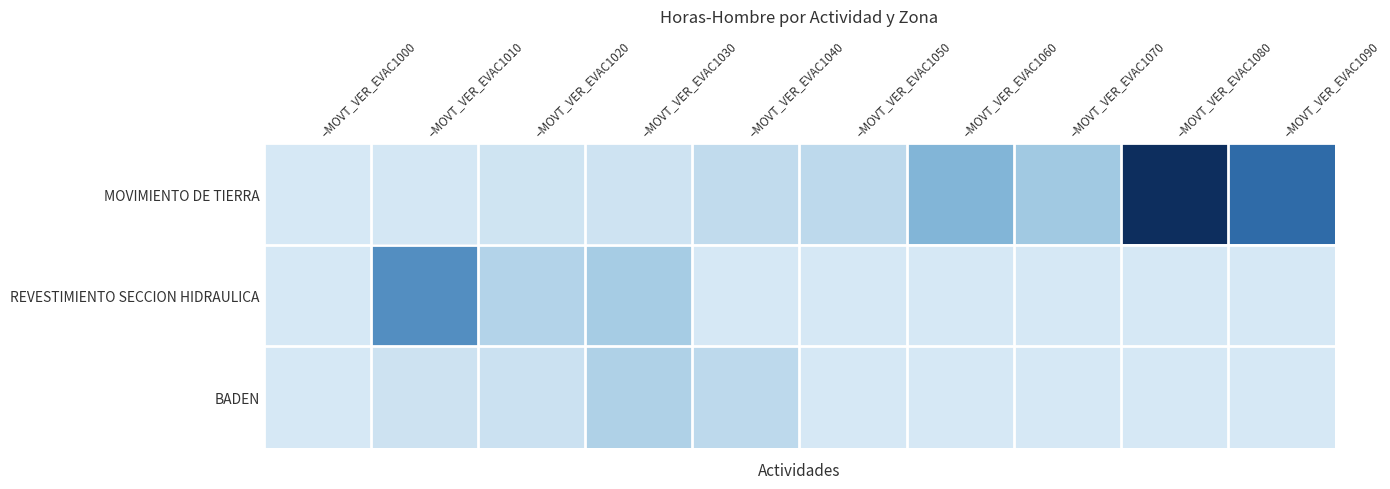

Reading left to right, extract all data points from this chart.

MOVIMIENTO DE TIERRA: –MOVT_VER_EVAC1000=4	–MOVT_VER_EVAC1010=46	–MOVT_VER_EVAC1020=192	–MOVT_VER_EVAC1030=234	–MOVT_VER_EVAC1040=626	–MOVT_VER_EVAC1050=742	–MOVT_VER_EVAC1060=2474	–MOVT_VER_EVAC1070=1537	–MOVT_VER_EVAC1080=9545	–MOVT_VER_EVAC1090=5520
REVESTIMIENTO SECCION HIDRAULICA: –MOVT_VER_EVAC1000=0	–MOVT_VER_EVAC1010=3989	–MOVT_VER_EVAC1020=1013	–MOVT_VER_EVAC1030=1380	–MOVT_VER_EVAC1040=0	–MOVT_VER_EVAC1050=0	–MOVT_VER_EVAC1060=0	–MOVT_VER_EVAC1070=0	–MOVT_VER_EVAC1080=0	–MOVT_VER_EVAC1090=0
BADEN: –MOVT_VER_EVAC1000=0	–MOVT_VER_EVAC1010=298	–MOVT_VER_EVAC1020=314	–MOVT_VER_EVAC1030=1152	–MOVT_VER_EVAC1040=734	–MOVT_VER_EVAC1050=0	–MOVT_VER_EVAC1060=0	–MOVT_VER_EVAC1070=0	–MOVT_VER_EVAC1080=0	–MOVT_VER_EVAC1090=0